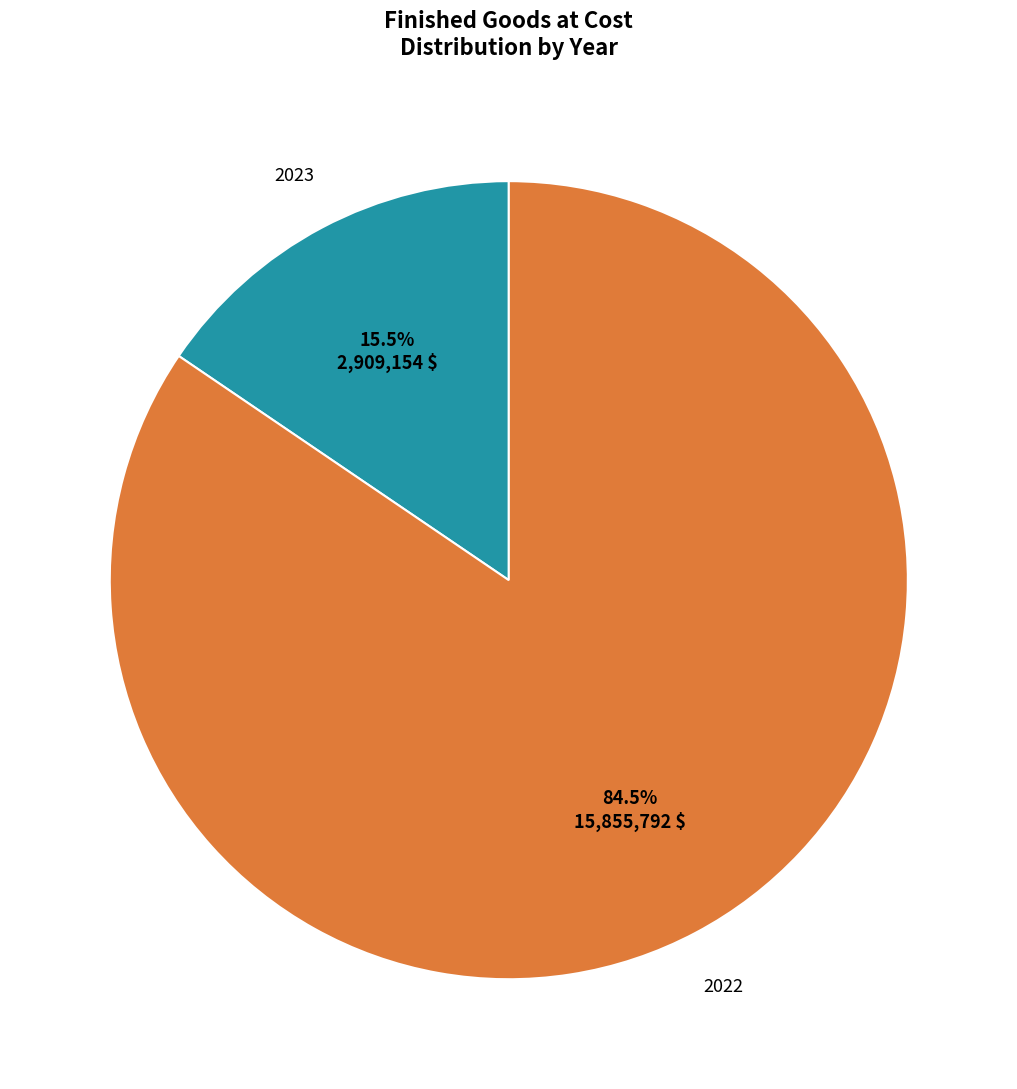

Does any single category account for the majority?

Yes